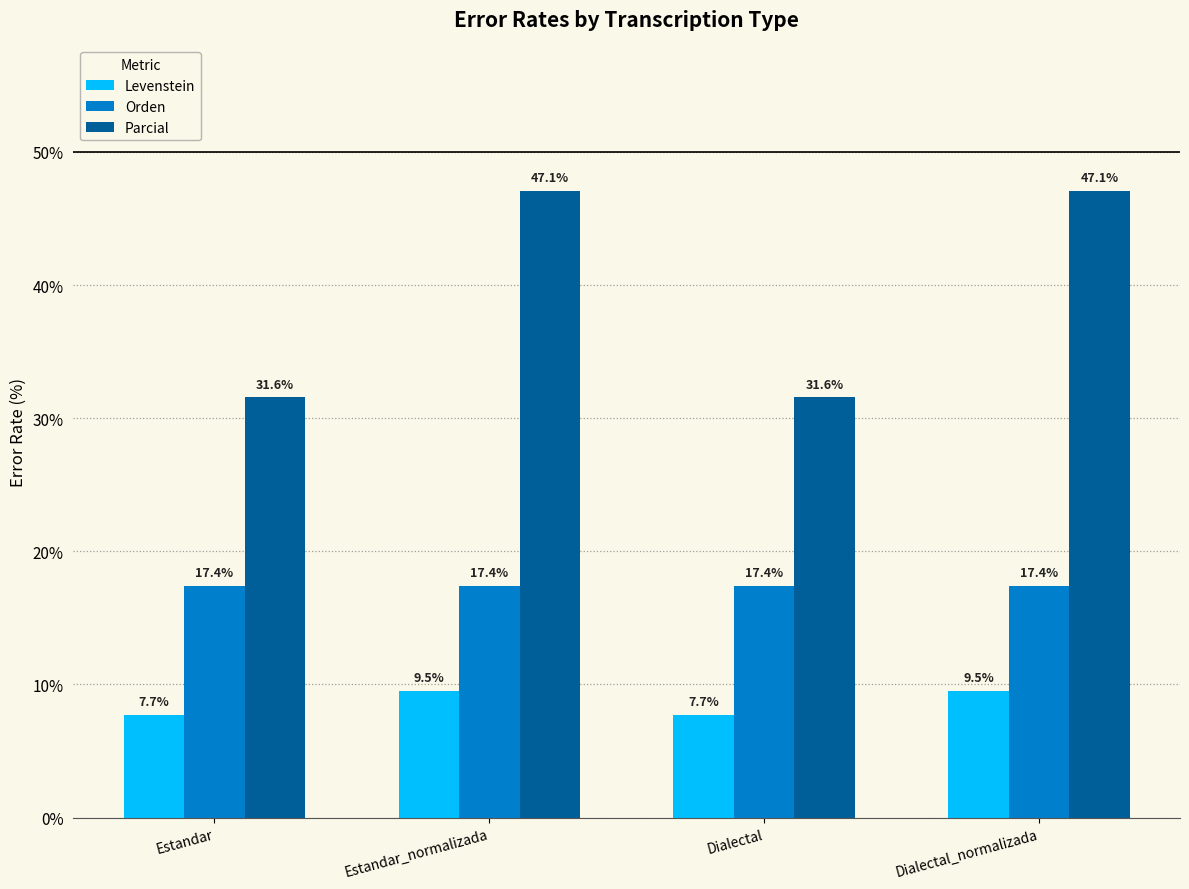

What is the minimum value shown in the chart?

7.7